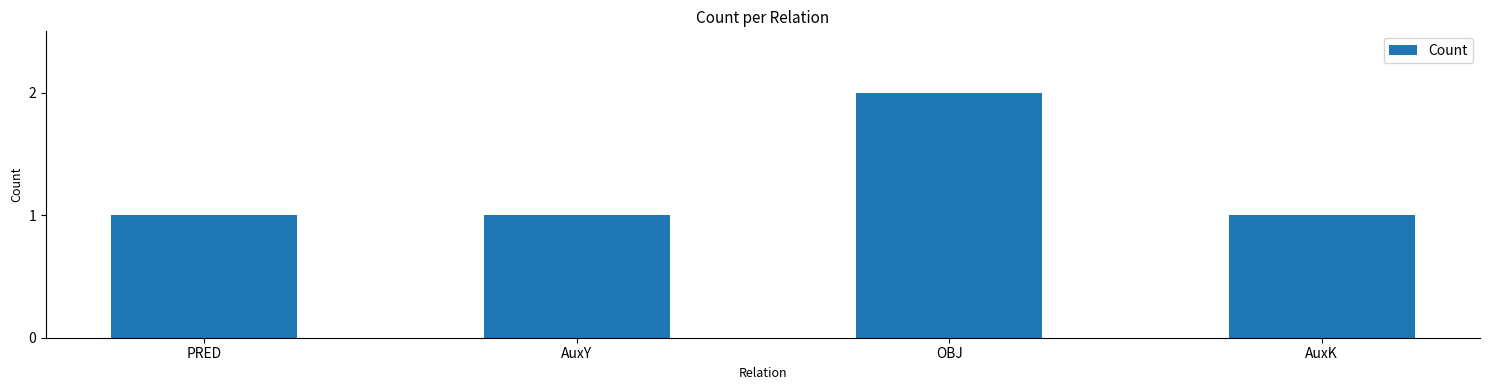

What is the value of the 3rd bar from the left?

2